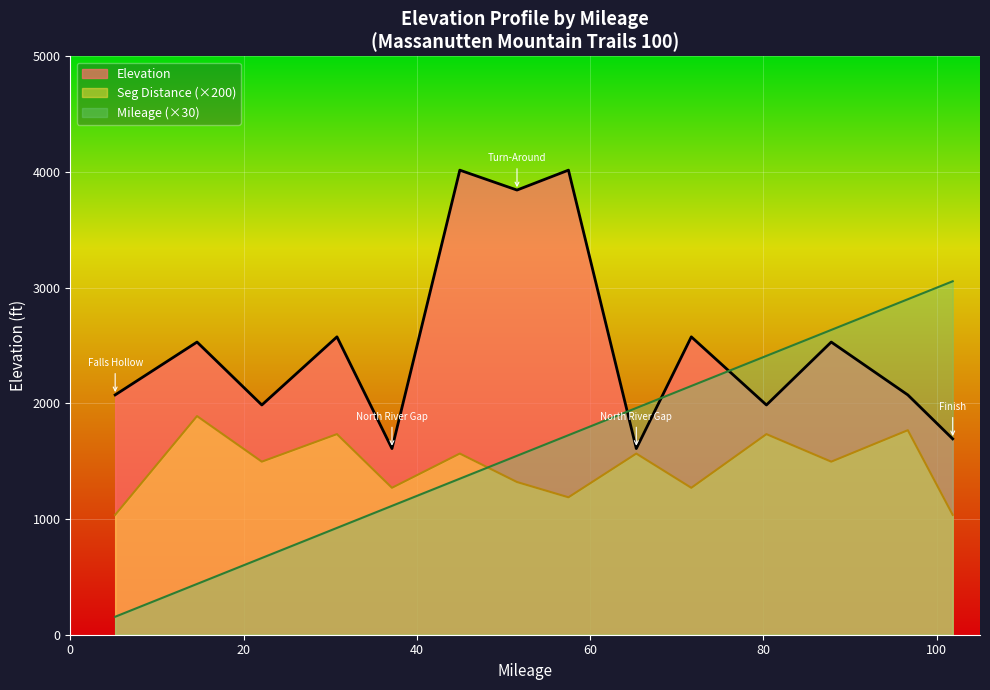

What is the lowest value of the Mileage (×30) series?

155.4